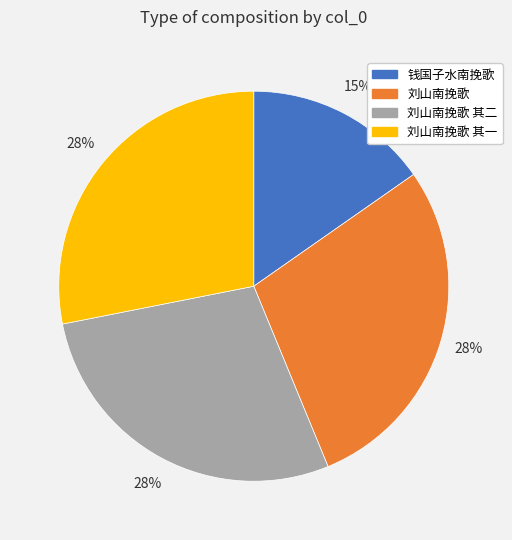

Is the sum of 刘山南挽歌 and 钱国子水南挽歌 greater than half?

No